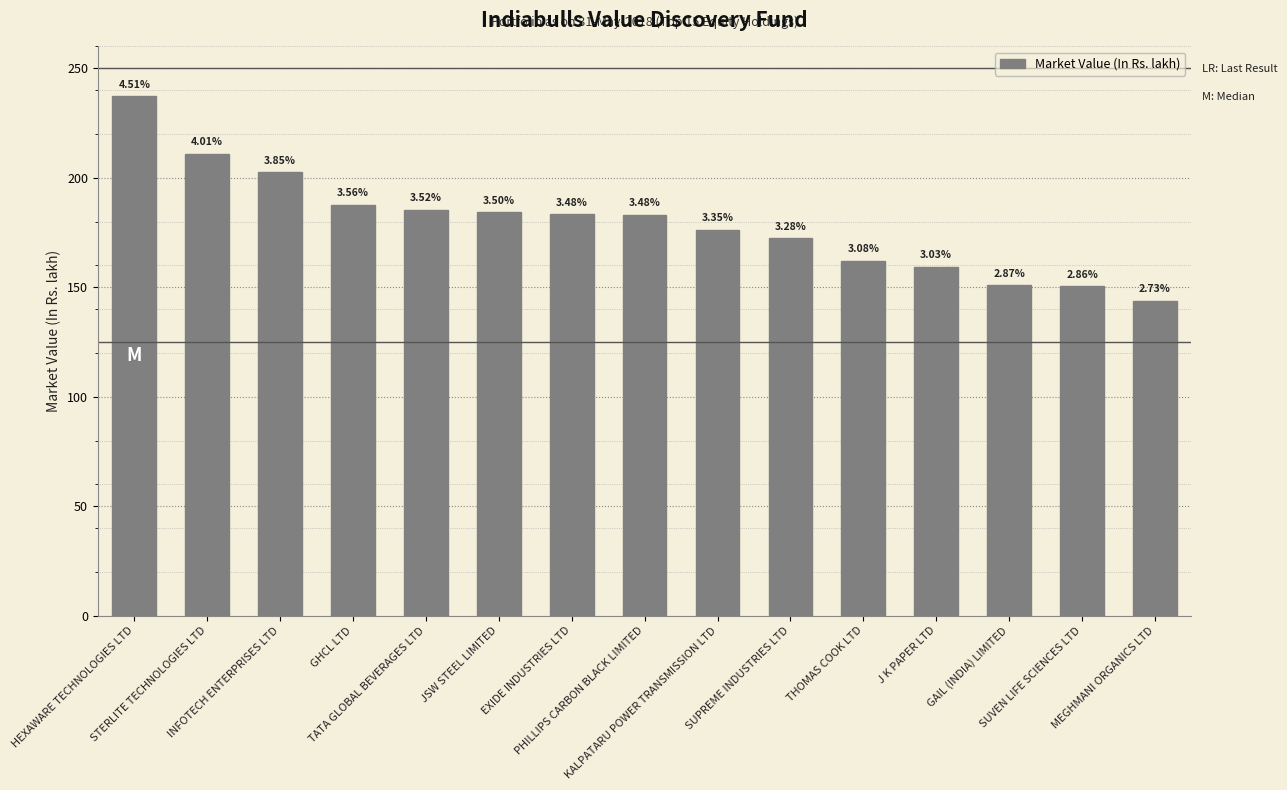

The chart shows a value of 187.6 at GHCL LTD. True or false?

True